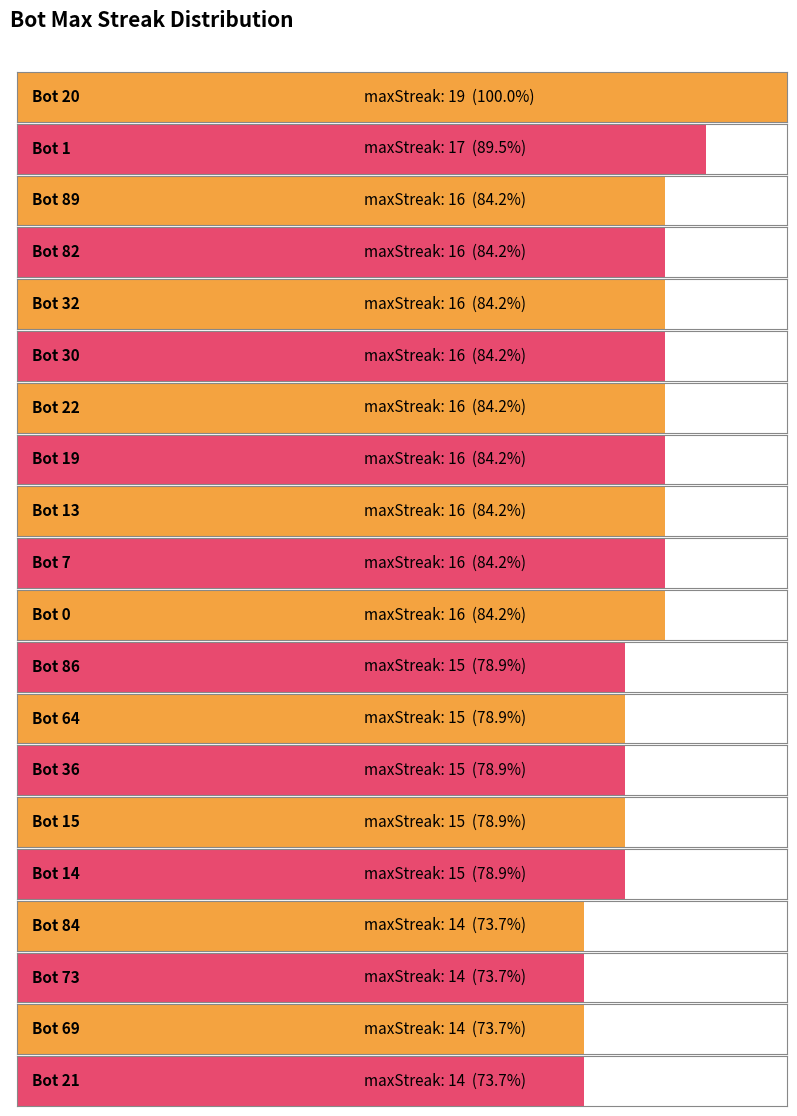

What is the average value?

16